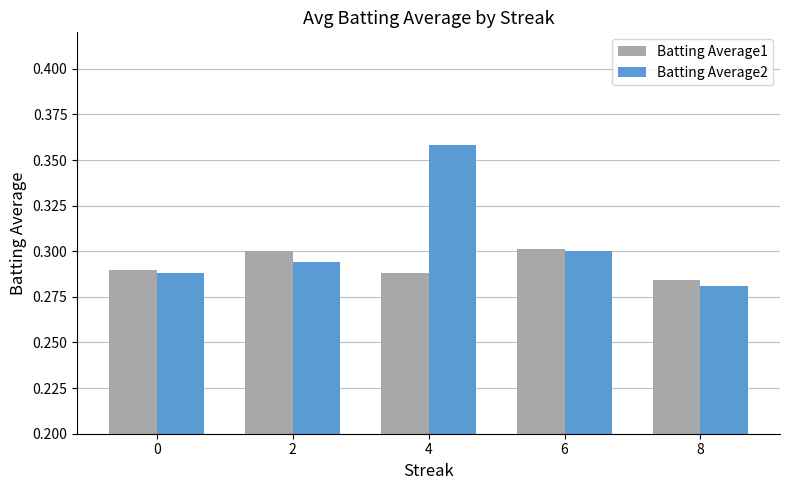

At 8, list the series in order from largest to smallest.

Batting Average1, Batting Average2